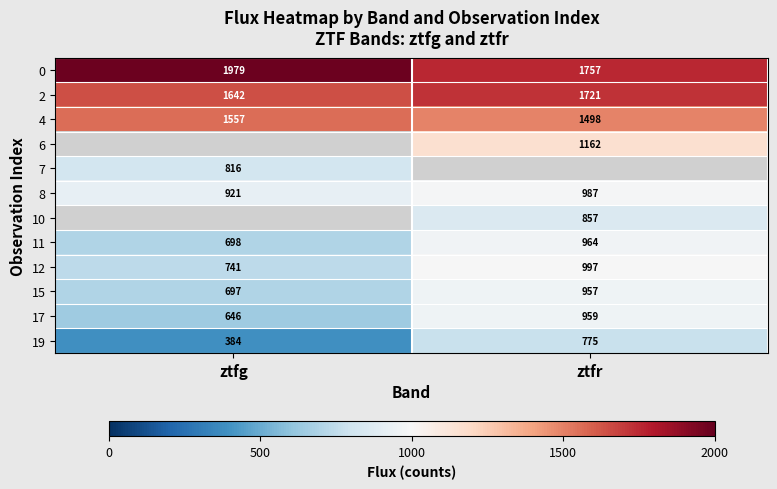

At which label is 4 closest to 1527?

ztfr